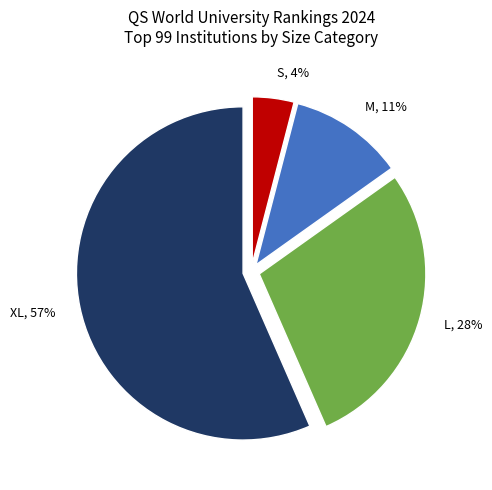

Is L the majority of the pie?

No